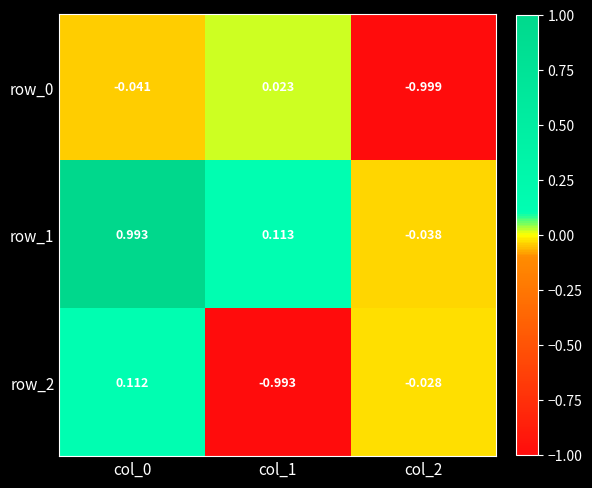

What is the average value of the row_0 series?

-0.3